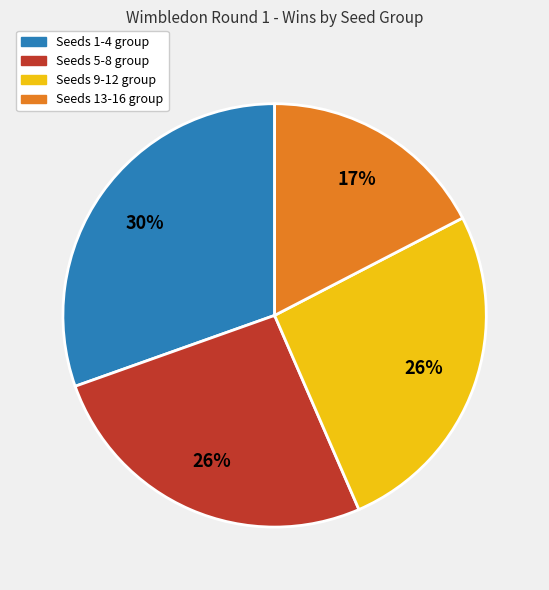

To the nearest percent, what is the difference between the largest and smallest slice percentages?

13%